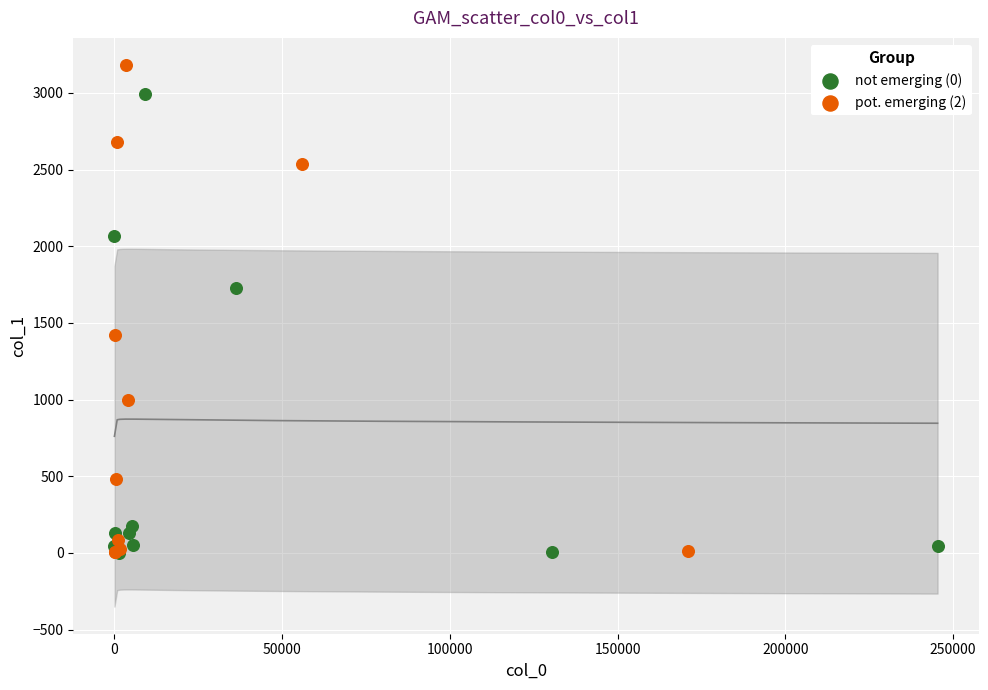

Which series has the widest spread of Y values?

pot. emerging (2)